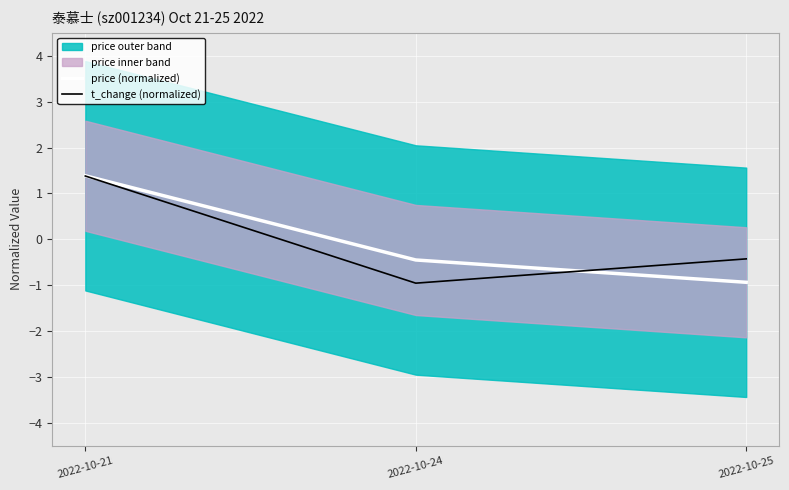

List the labels in order of price (normalized) value, largest first.

2022-10-21, 2022-10-24, 2022-10-25